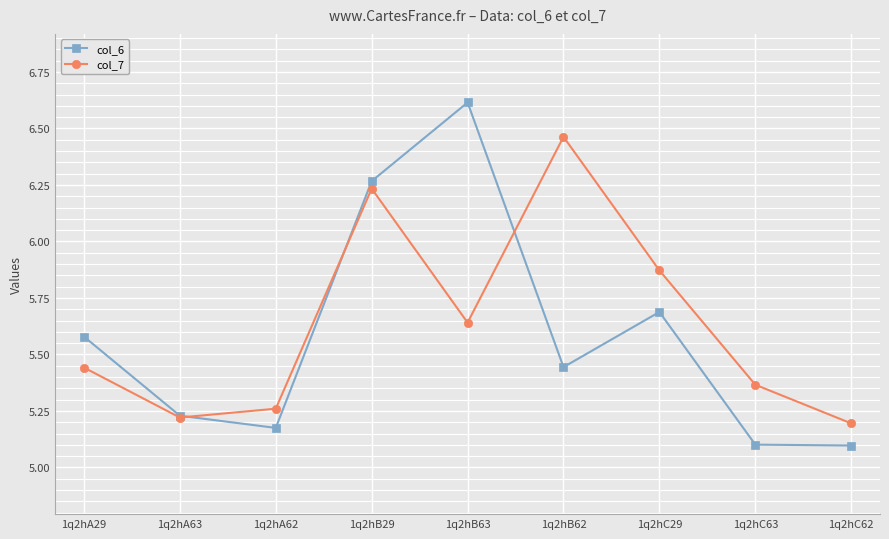

True or false: col_7 and col_6 intersect in this chart.

True